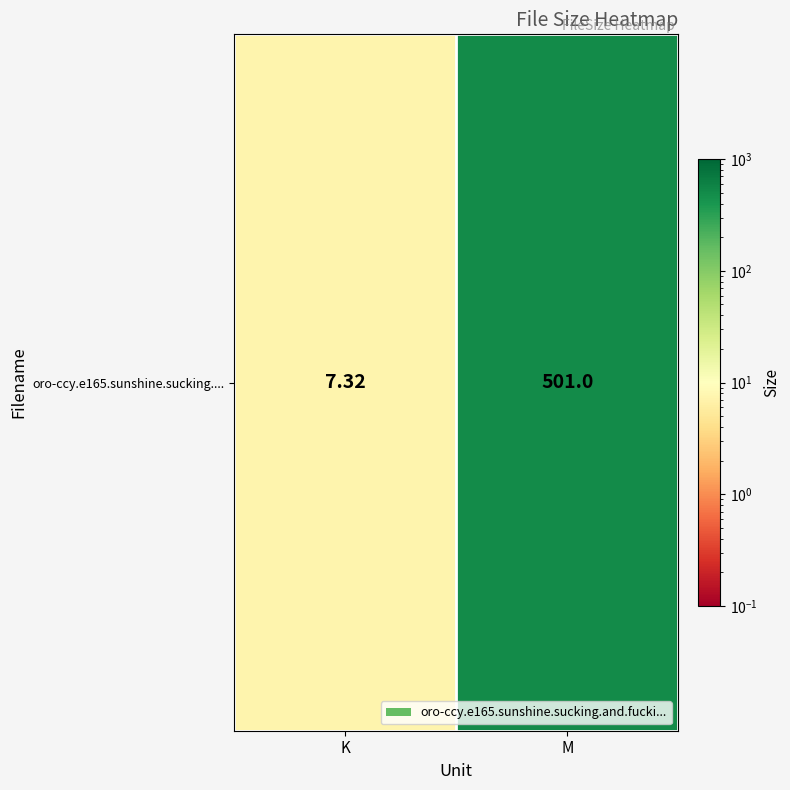

The chart shows a value of 3.7 at K. True or false?

False